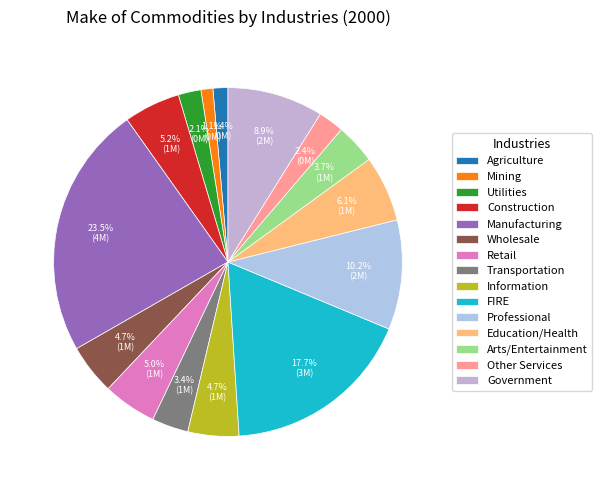

Is there any slice that represents more than half of the pie?

No